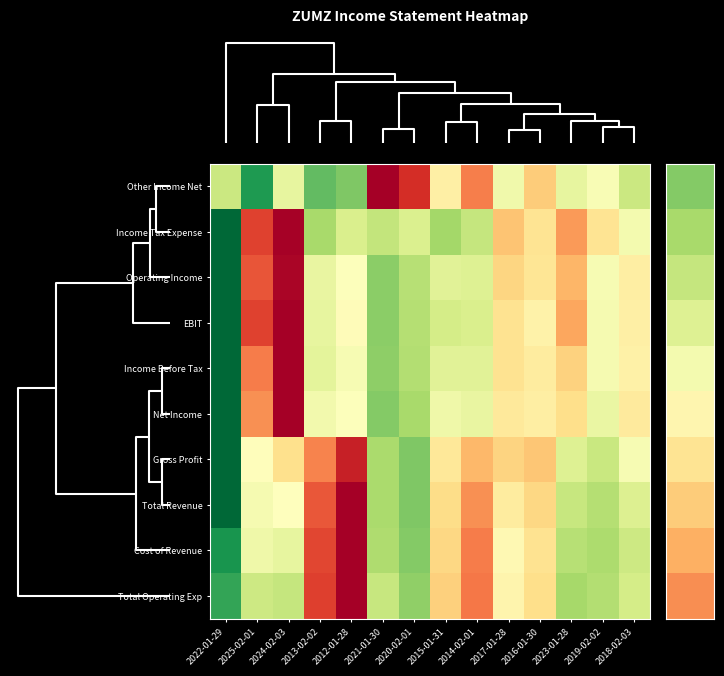

At how many categories does at least one series exceed -2?

14